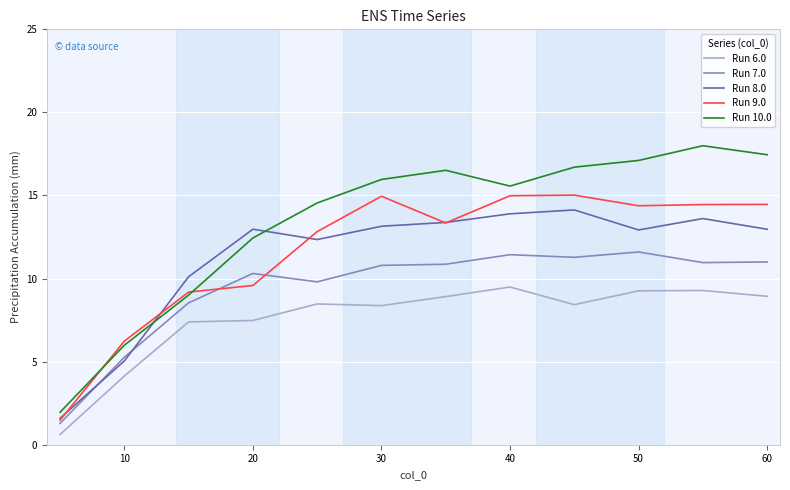

What is the lowest value of the Run 9.0 series?

1.5